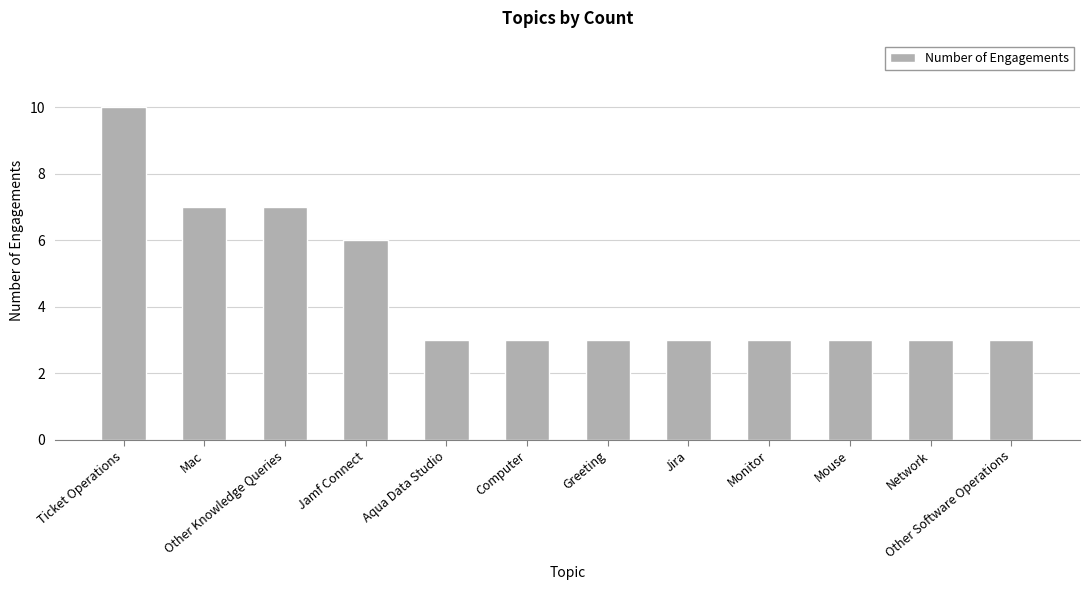

What is the sum of the values at Ticket Operations and Network?

13